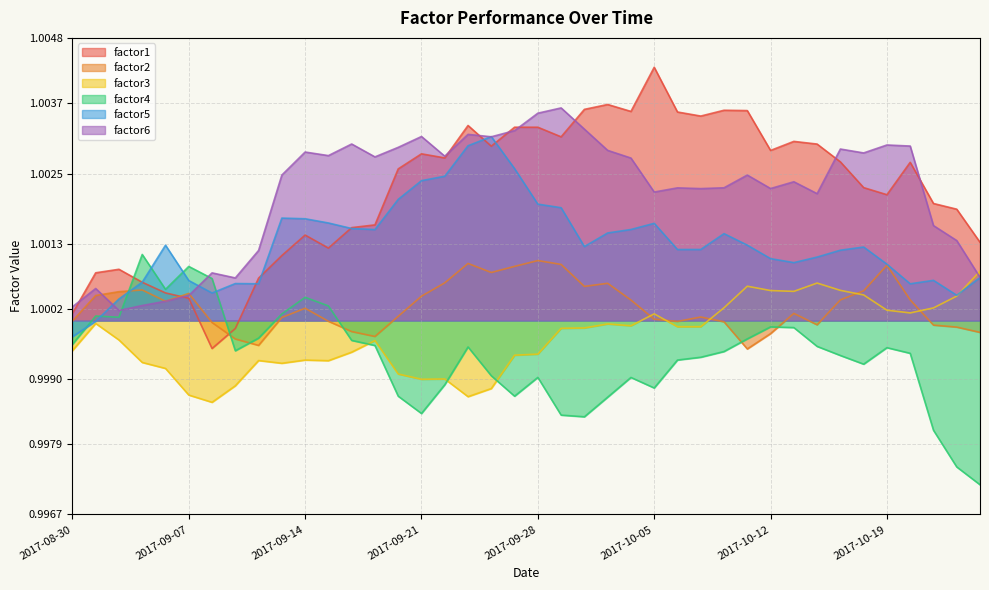

True or false: factor1 and factor3 cross at least once.

False